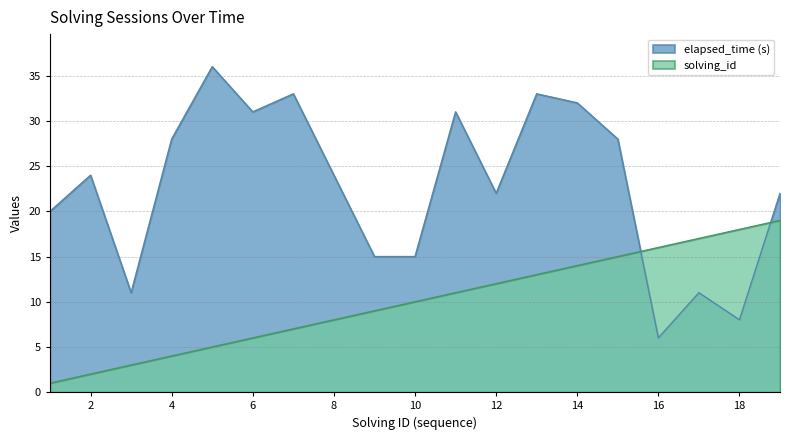

At which label does solving_id first exceed 10?

11